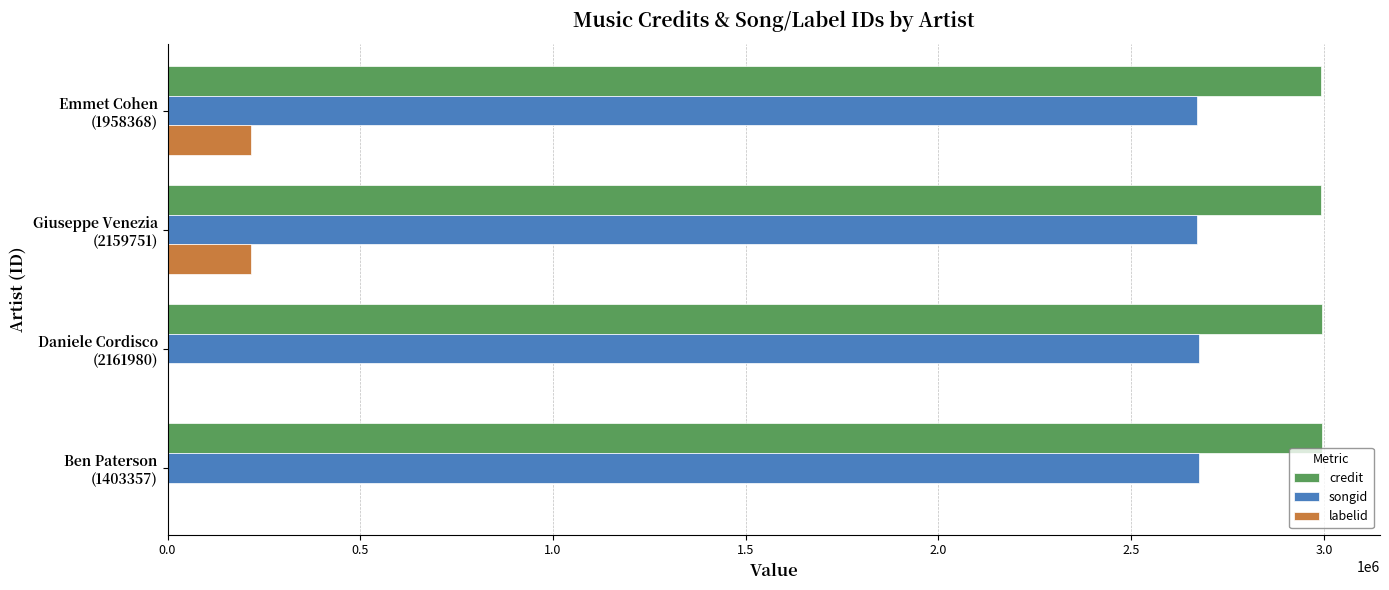

What are all the series names shown in the legend?

credit, songid, labelid